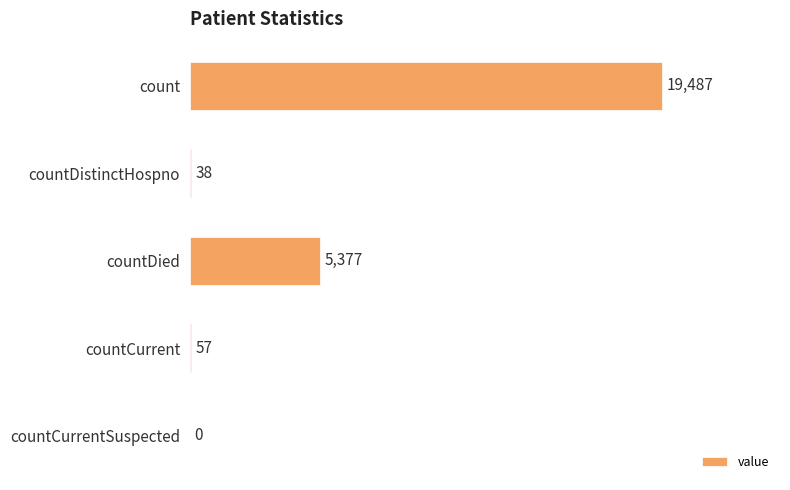

Is it true that the value at countDied is 5377?

True